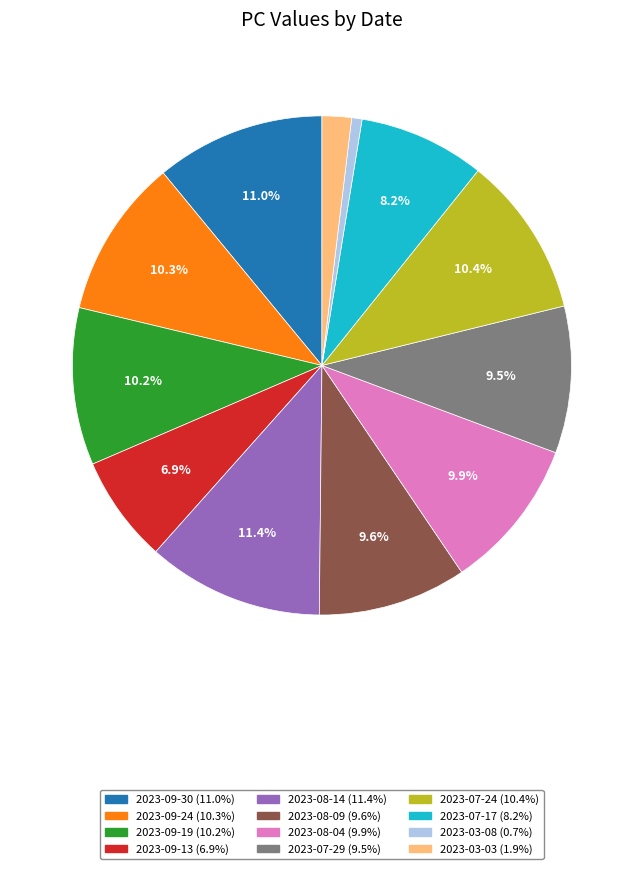

How many segments does this pie chart have?

12